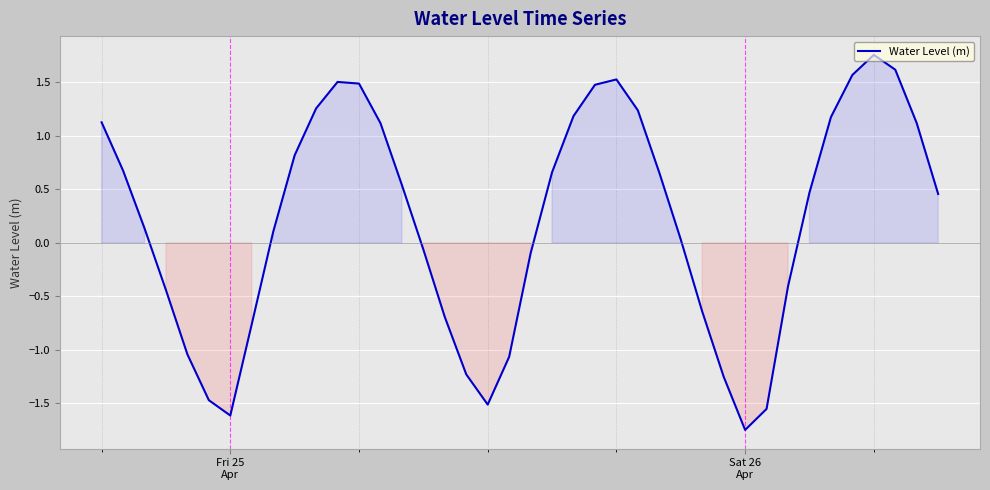

Reading left to right, list all the values displayed in this chart.

1.1	0.7	0.1	-0.4	-1.0	-1.5	-1.6	-0.8	0.1	0.8	1.3	1.5	1.5	1.1	0.5	-0.1	-0.7	-1.2	-1.5	-1.1	-0.1	0.7	1.2	1.5	1.5	1.2	0.7	0.0	-0.6	-1.2	-1.7	-1.6	-0.4	0.5	1.2	1.6	1.8	1.6	1.1	0.5